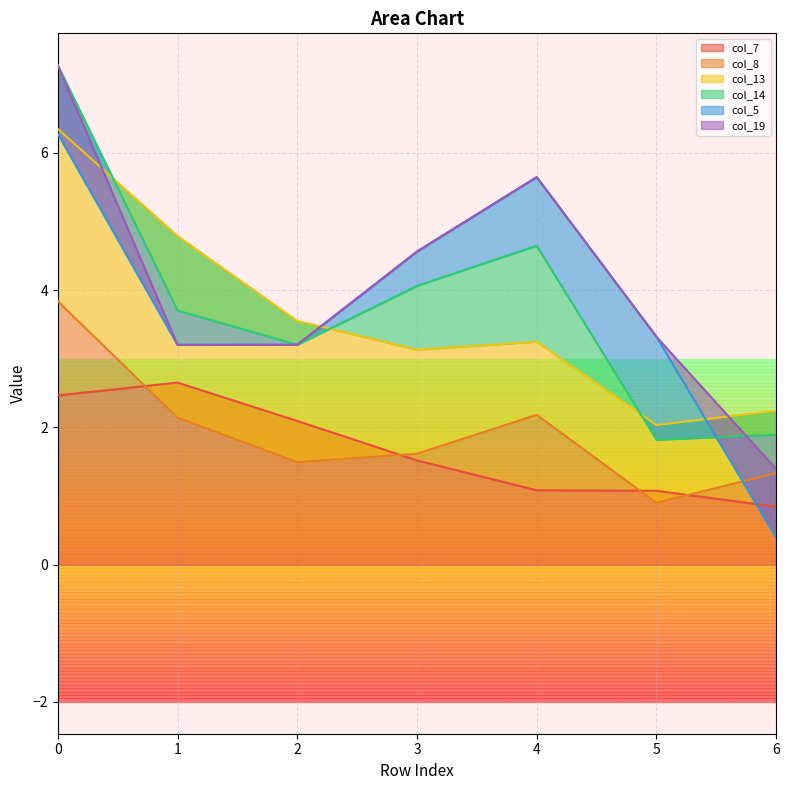

True or false: col_7 has a value of 1.1 at 4.

True